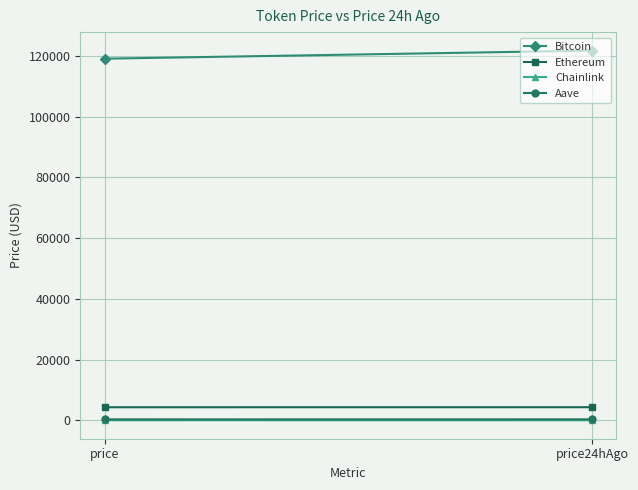

List the labels in order of Chainlink value, smallest first.

price, price24hAgo